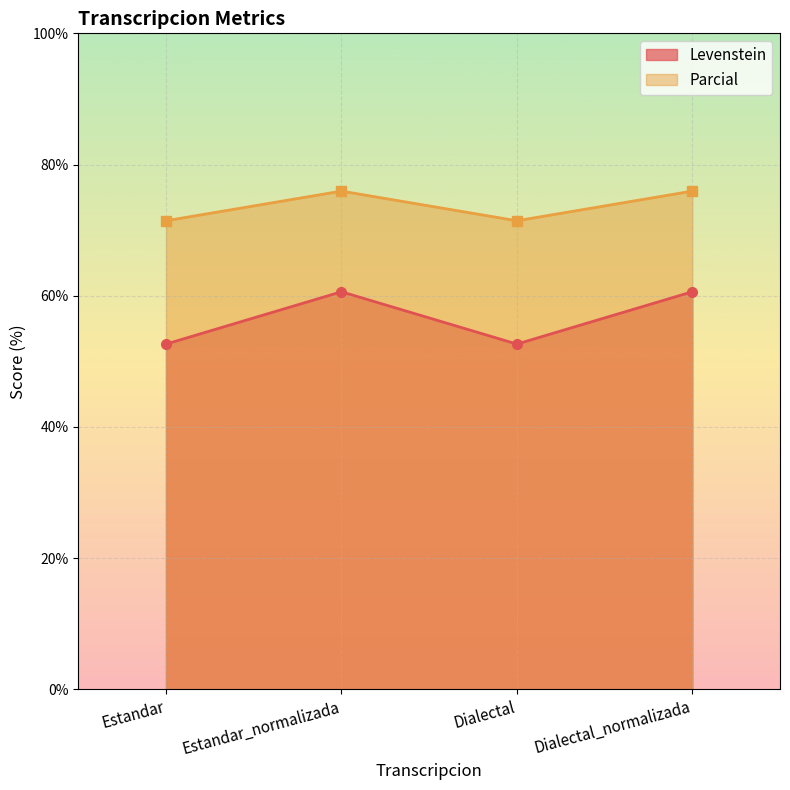

What is the label of the 4th point from the right?

Estandar